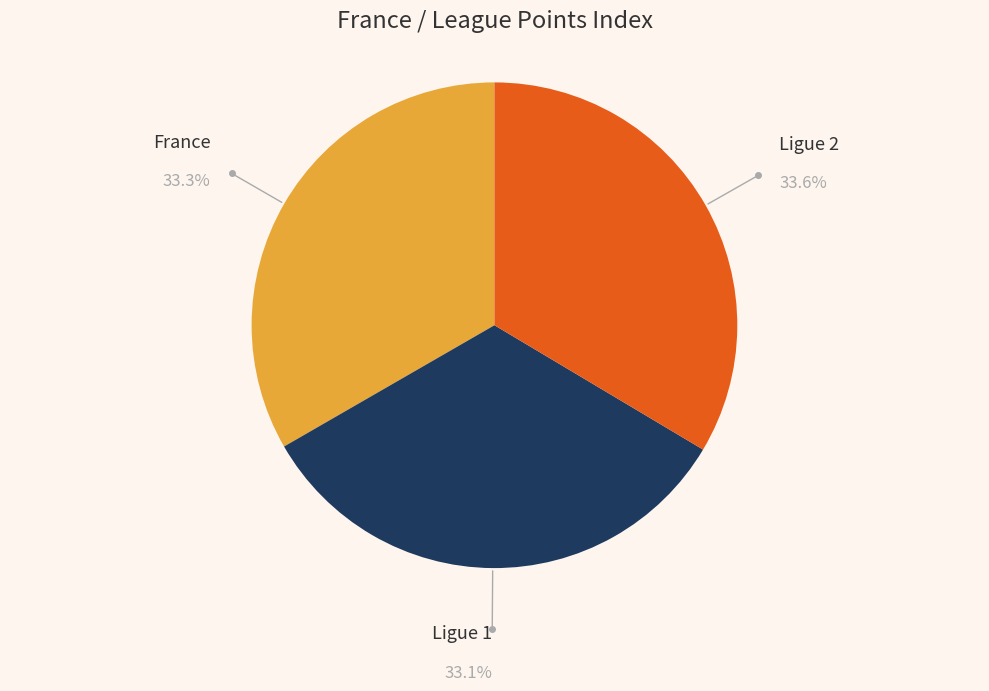

Is there a majority slice in this chart?

No